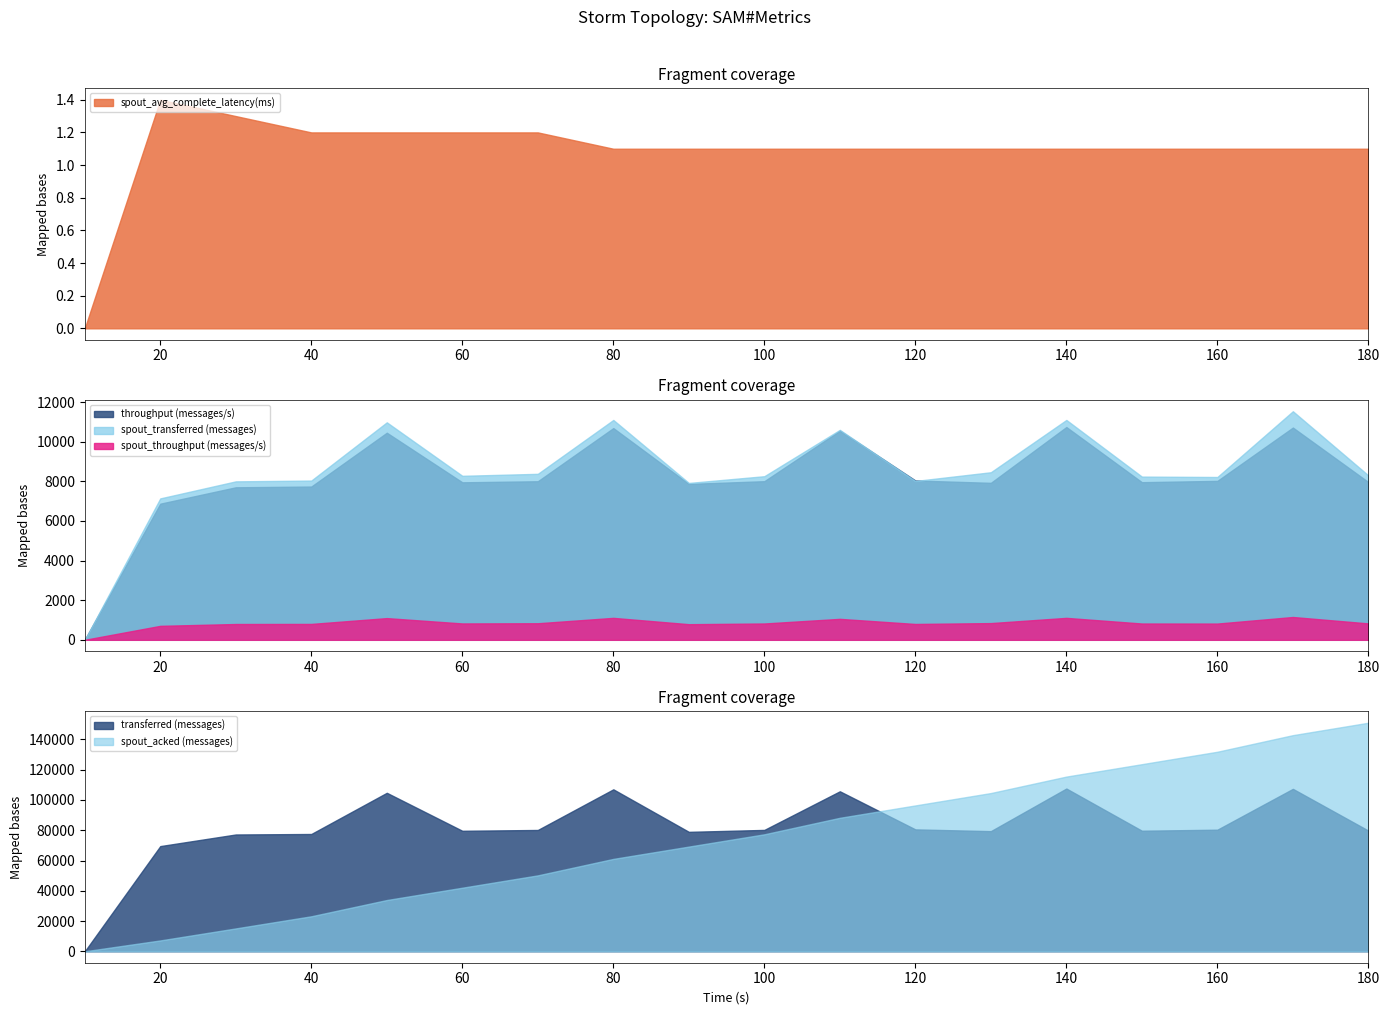

Is it true that spout_throughput (messages/s) equals 495.0 at 140?

False